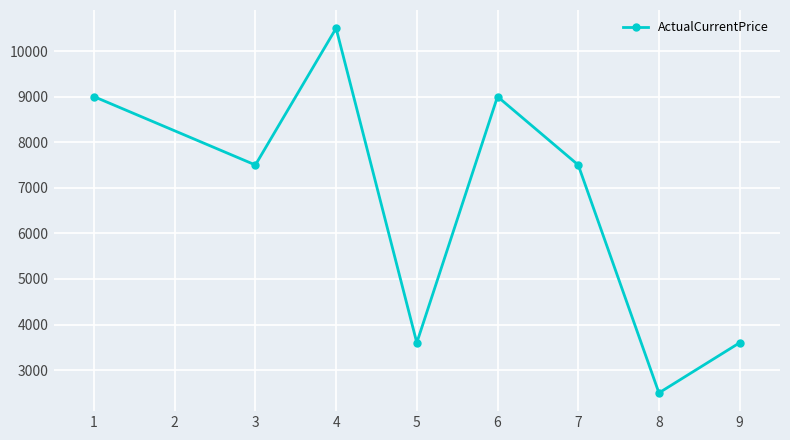

The value at 6 is 13011. True or false?

False